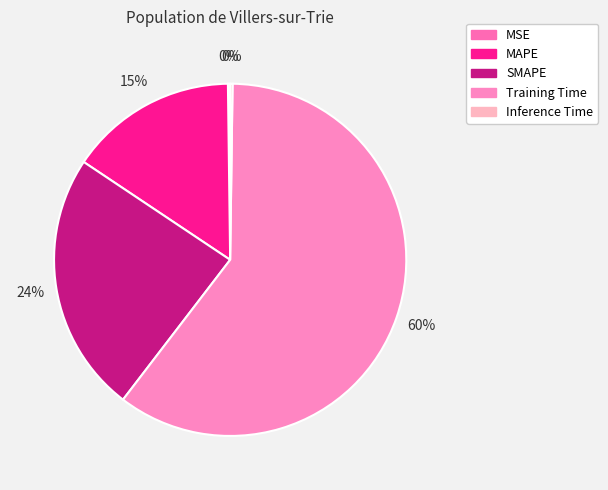

To the nearest percent, what is the difference between the Training Time and SMAPE slice percentages?

36%